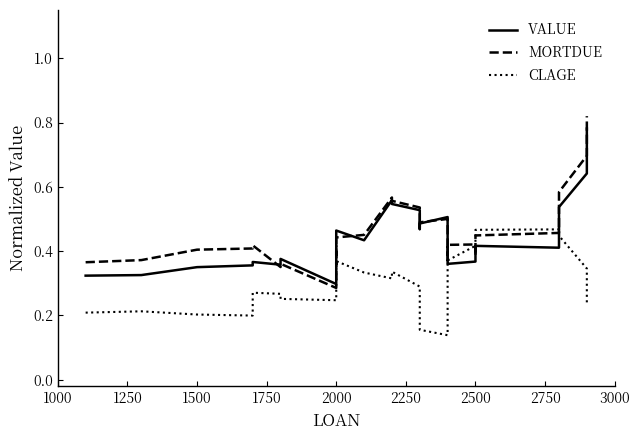

How many data points does each series have?

30